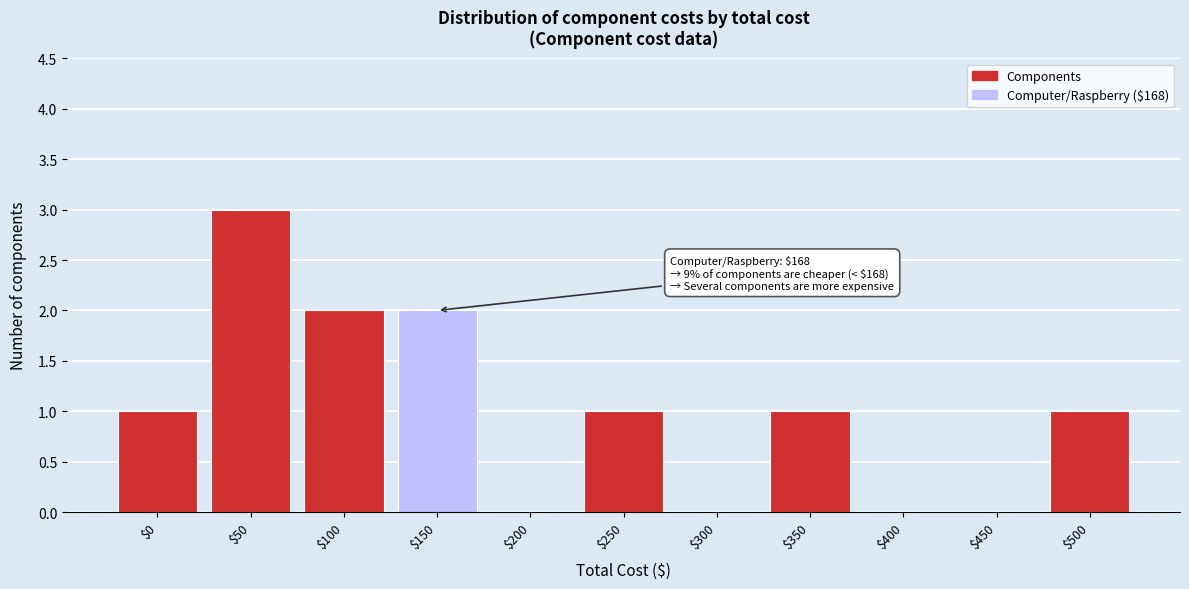

Is it true that the value at $100 is 2?

True